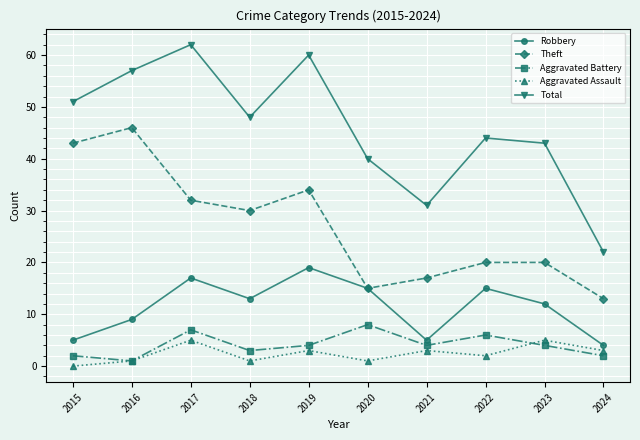

What is the difference between the highest and lowest values at 2016?

56